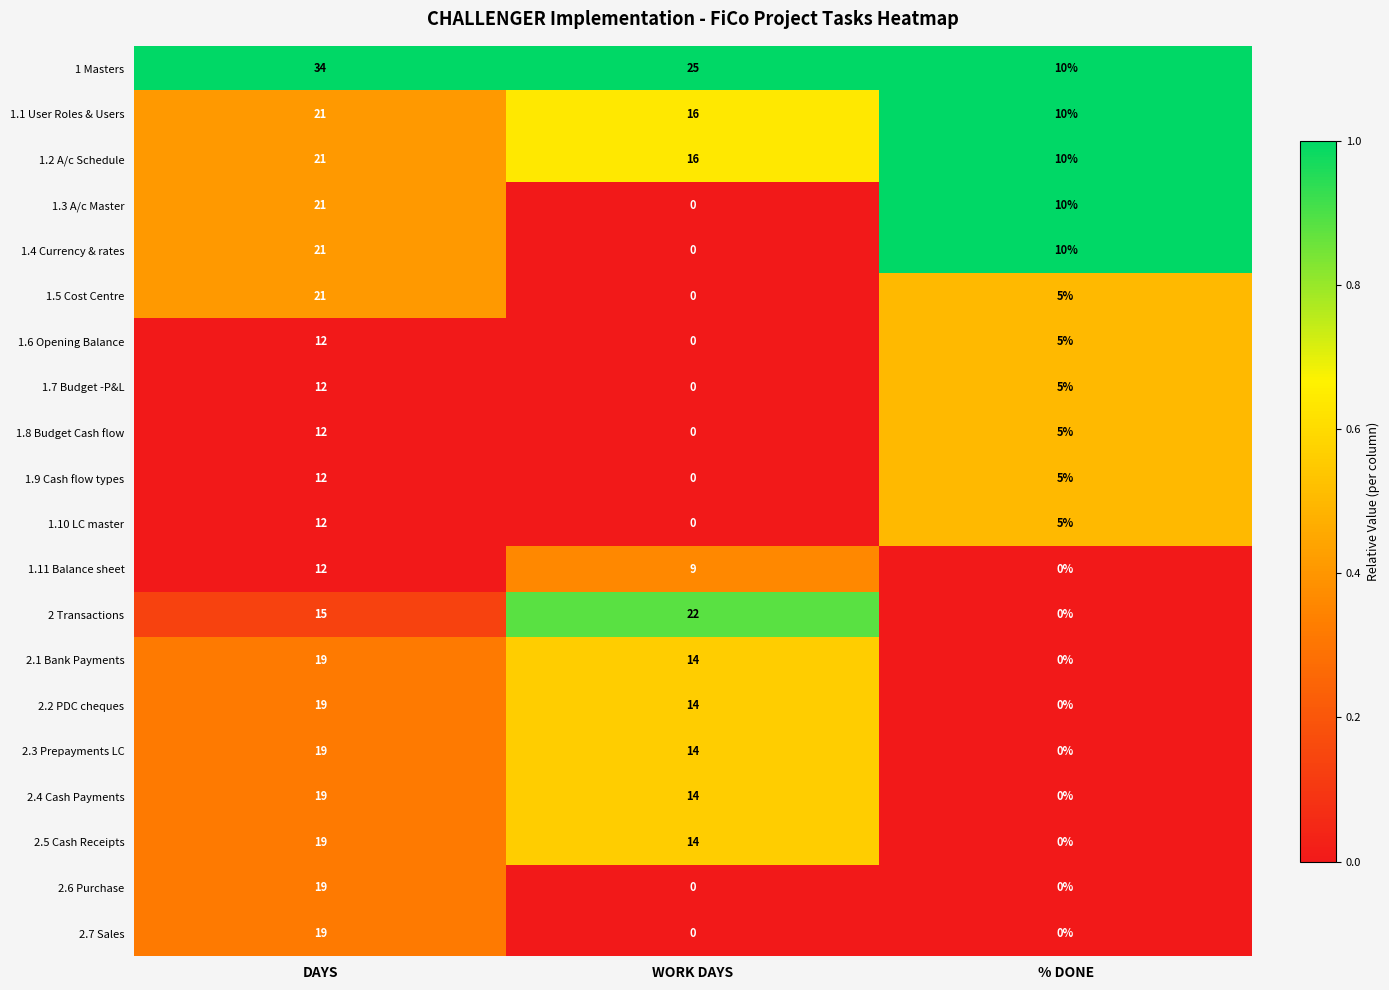

The value of 1.8 Budget Cash flow at WORK DAYS is 6. True or false?

False